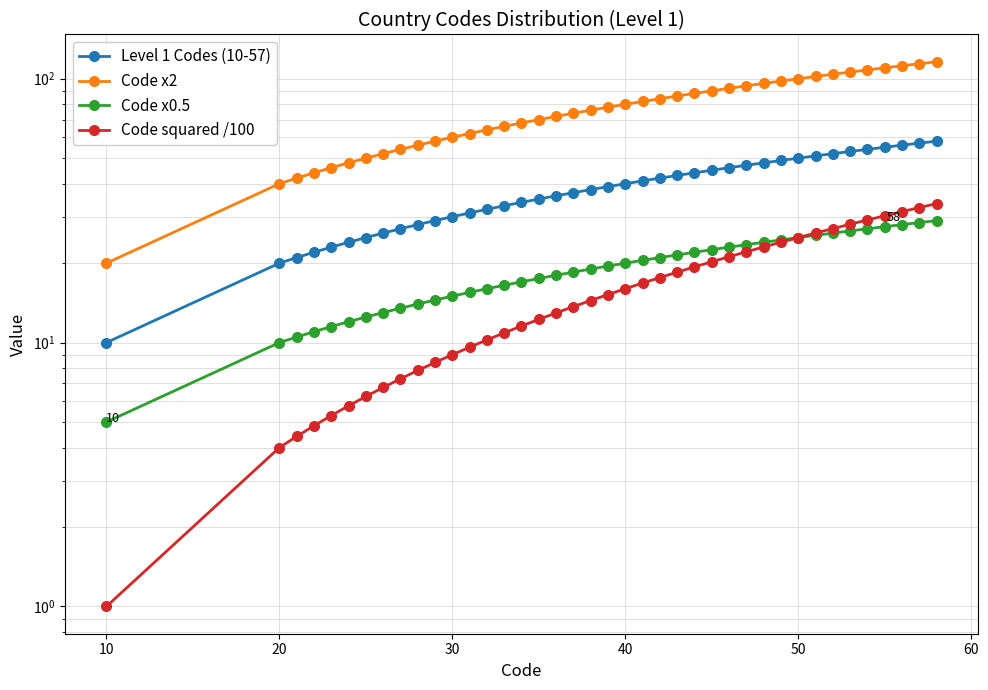

Does the chart have visible grid lines?

Yes